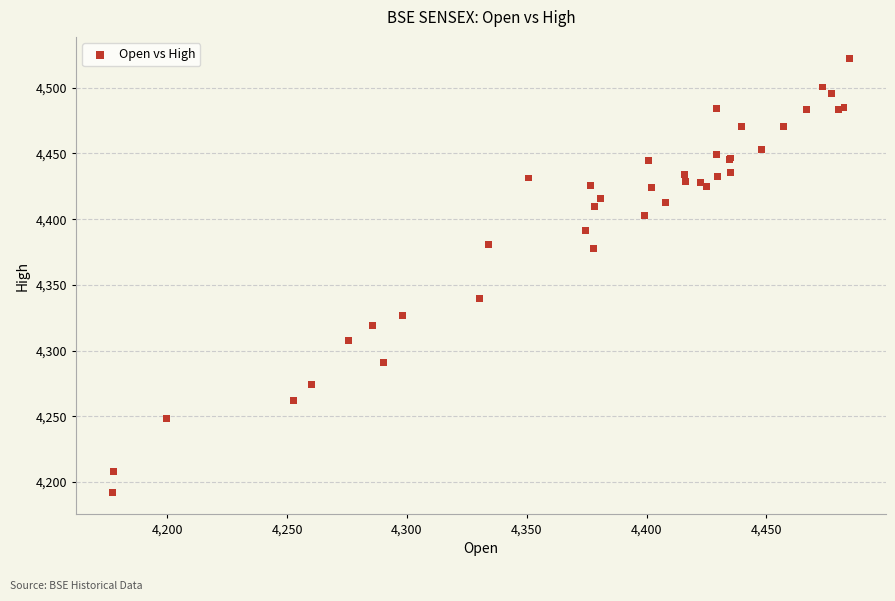

What Y value in the scatter plot is closest to 4357?

4339.9